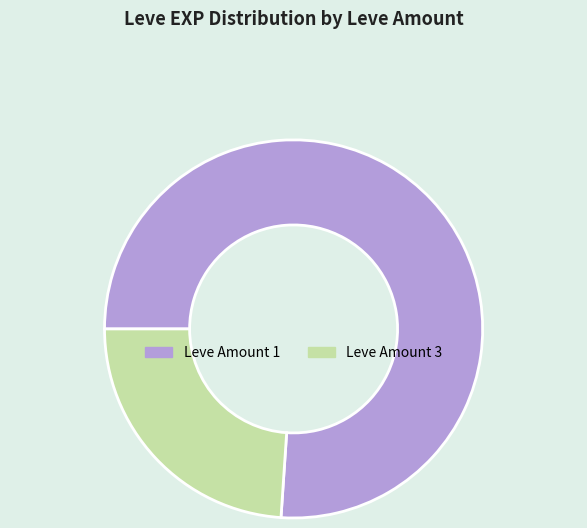

How many segments does this pie chart have?

2